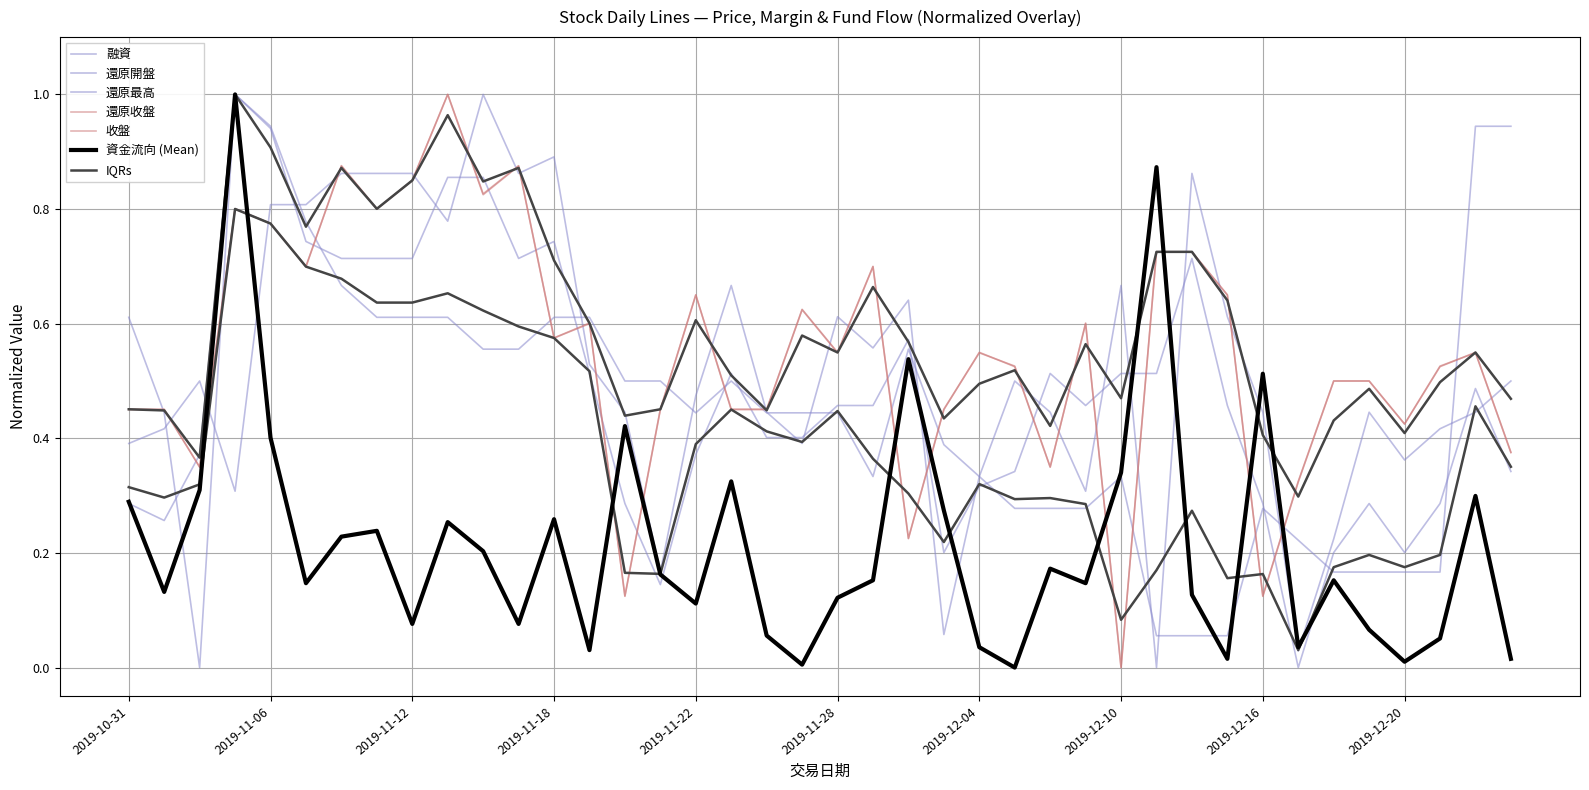

Rank the categories by 還原開盤 value from highest to lowest.

2019-11-14, 2019-11-18, 2019-11-08, 2019-11-11, 2019-11-12, 2019-11-15, 2019-12-12, 2019-11-06, 2019-11-07, 2019-11-13, 2019-11-25, 2019-12-10, 2019-12-02, 2019-11-28, 2019-12-13, 2019-11-29, 2019-11-19, 2019-11-04, 2019-12-05, 2019-12-25, 2019-11-22, 2019-11-20, 2019-11-26, 2019-12-06, 2019-12-16, 2019-12-19, 2019-12-24, 2019-11-01, 2019-12-23, 2019-10-31, 2019-11-27, 2019-12-20, 2019-12-04, 2019-11-05, 2019-12-09, 2019-12-18, 2019-11-21, 2019-12-03, 2019-12-17, 2019-12-11